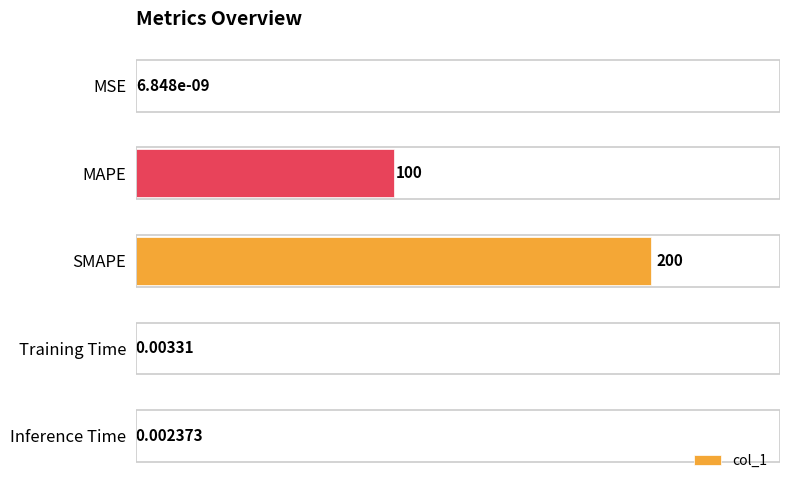

Which has a higher value, SMAPE or Inference Time?

SMAPE